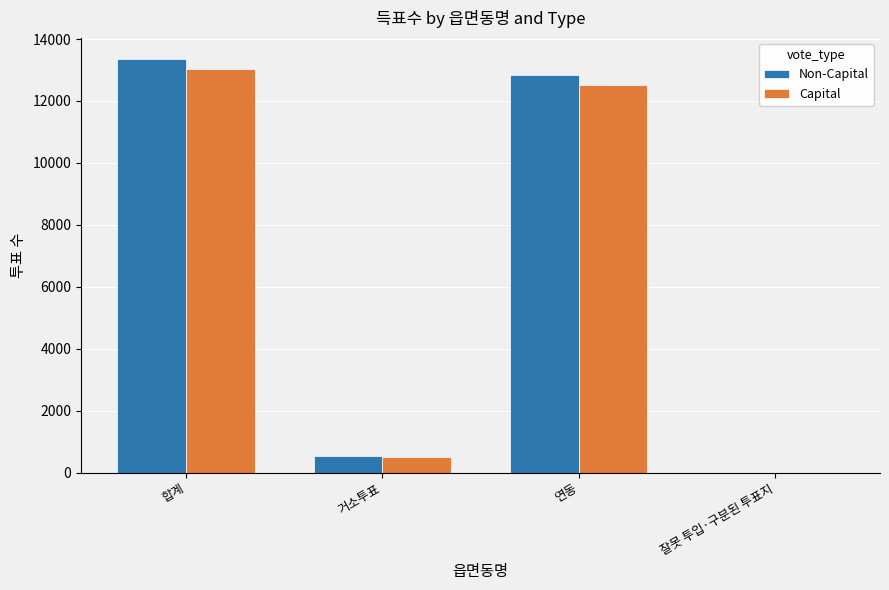

Which category has the highest value across all series?

합계